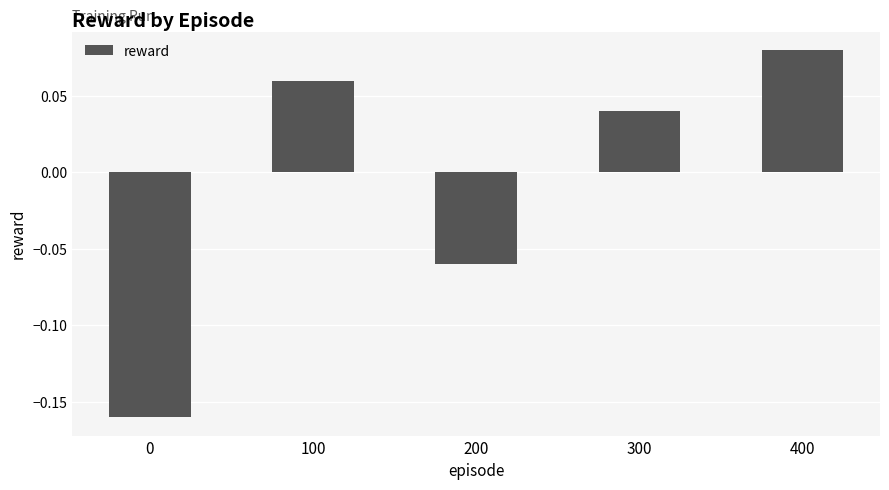

Is it true that the value at 0 is -0.0?

False